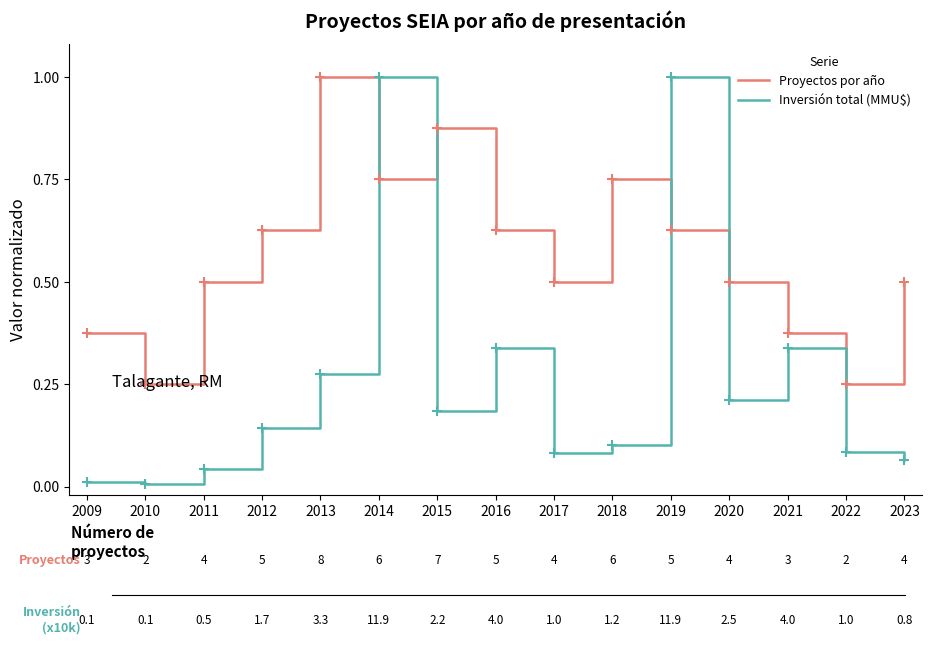

At 2011, list the series in order from largest to smallest.

Proyectos por año, Inversión total (MMU$)